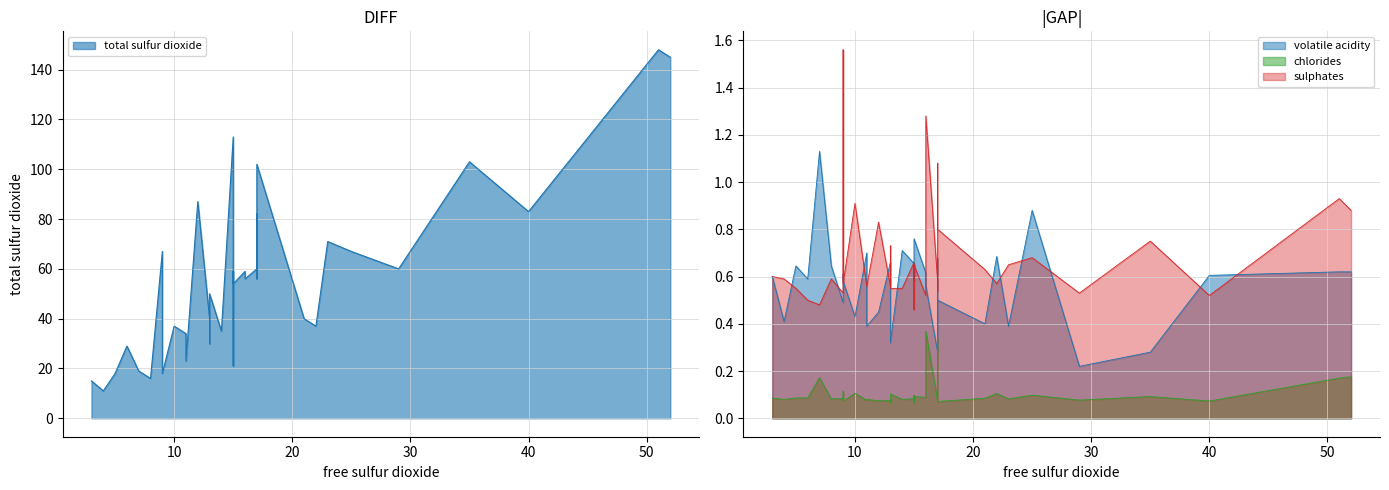

The chlorides series shows 0.2 at 19. True or false?

False